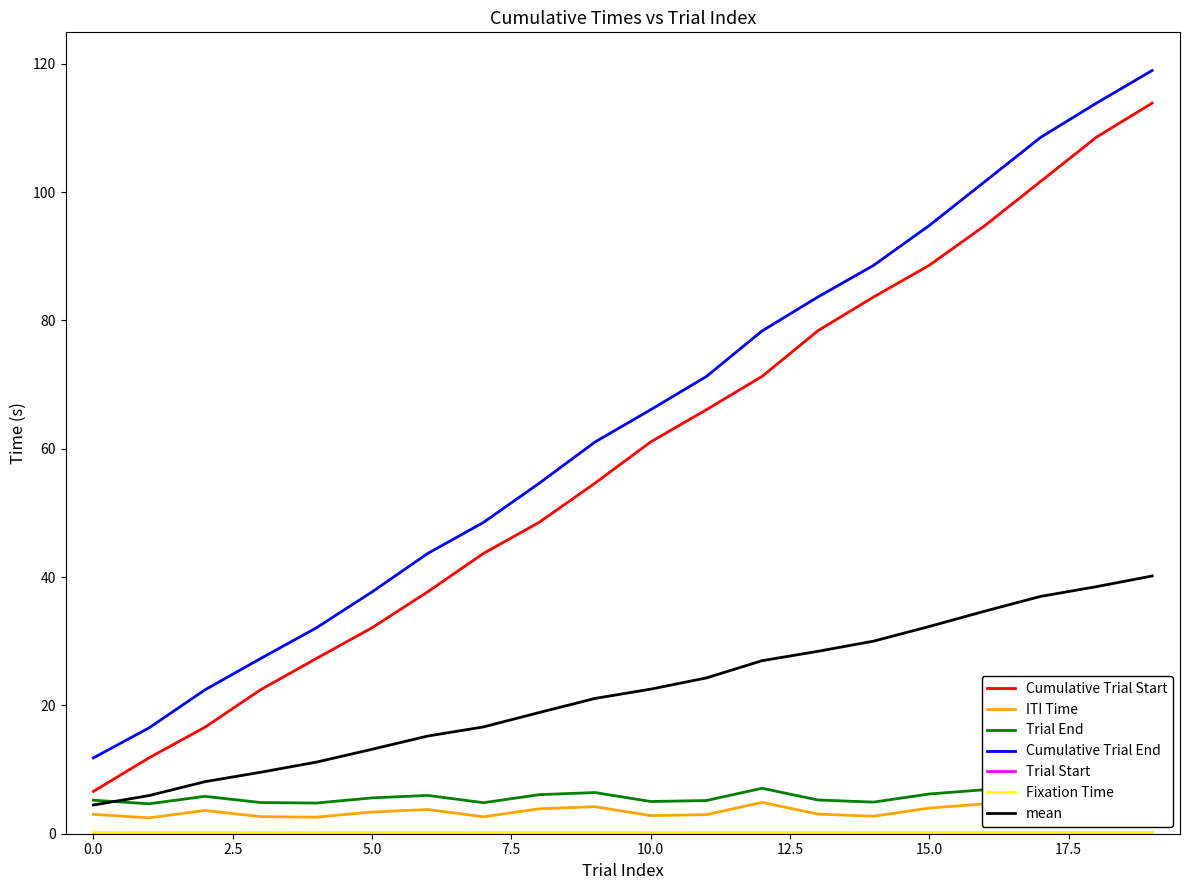

What is the maximum value shown in the chart?

119.0